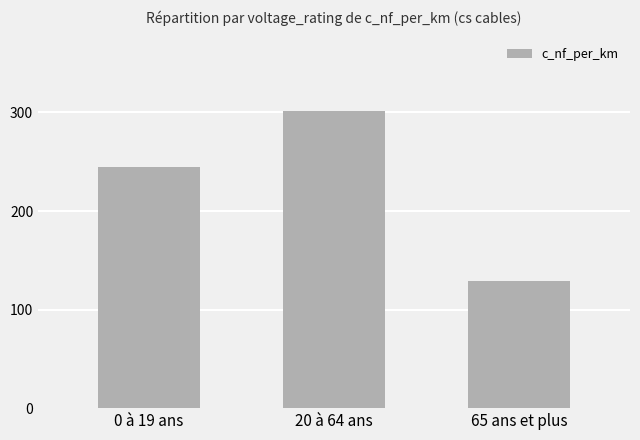

Reading left to right, what are all the values shown in this chart?

0 à 19 ans=245.0	20 à 64 ans=301.7	65 ans et plus=129.0